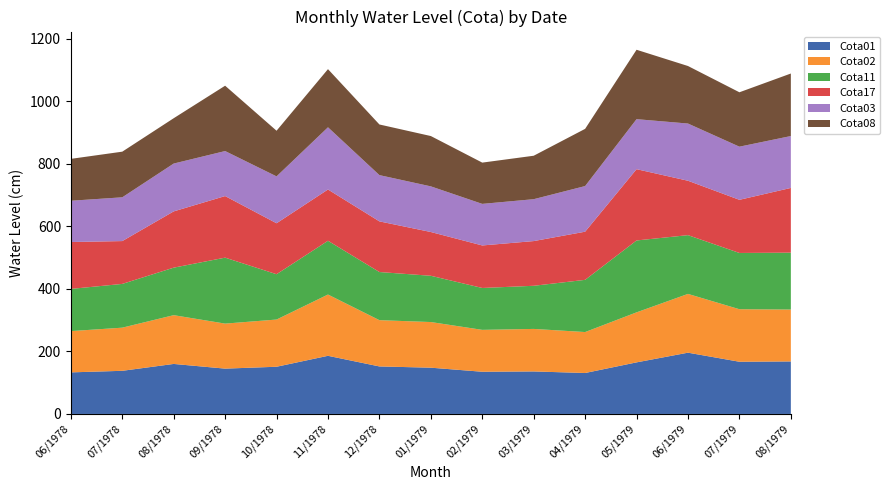

Reading right to left, transcribe all the data shown in this chart.

Cota01: 08/1979=168	07/1979=167	06/1979=196	05/1979=165	04/1979=131	03/1979=136	02/1979=135	01/1979=148	12/1978=152	11/1978=186	10/1978=151	09/1978=145	08/1978=160	07/1978=138	06/1978=133
Cota02: 08/1979=166	07/1979=168	06/1979=188	05/1979=160	04/1979=131	03/1979=136	02/1979=134	01/1979=146	12/1978=148	11/1978=196	10/1978=151	09/1978=144	08/1978=156	07/1978=138	06/1978=132
Cota11: 08/1979=182	07/1979=180	06/1979=188	05/1979=230	04/1979=167	03/1979=138	02/1979=134	01/1979=148	12/1978=154	11/1978=172	10/1978=145	09/1978=211	08/1978=152	07/1978=140	06/1978=135
Cota17: 08/1979=207	07/1979=170	06/1979=174	05/1979=228	04/1979=154	03/1979=143	02/1979=136	01/1979=140	12/1978=162	11/1978=164	10/1978=163	09/1978=197	08/1978=180	07/1978=137	06/1978=150
Cota03: 08/1979=166	07/1979=170	06/1979=183	05/1979=160	04/1979=146	03/1979=134	02/1979=133	01/1979=146	12/1978=148	11/1978=199	10/1978=150	09/1978=144	08/1978=153	07/1978=140	06/1978=132
Cota08: 08/1979=200	07/1979=174	06/1979=184	05/1979=222	04/1979=183	03/1979=139	02/1979=132	01/1979=161	12/1978=162	11/1978=186	10/1978=146	09/1978=209	08/1978=145	07/1978=146	06/1978=134